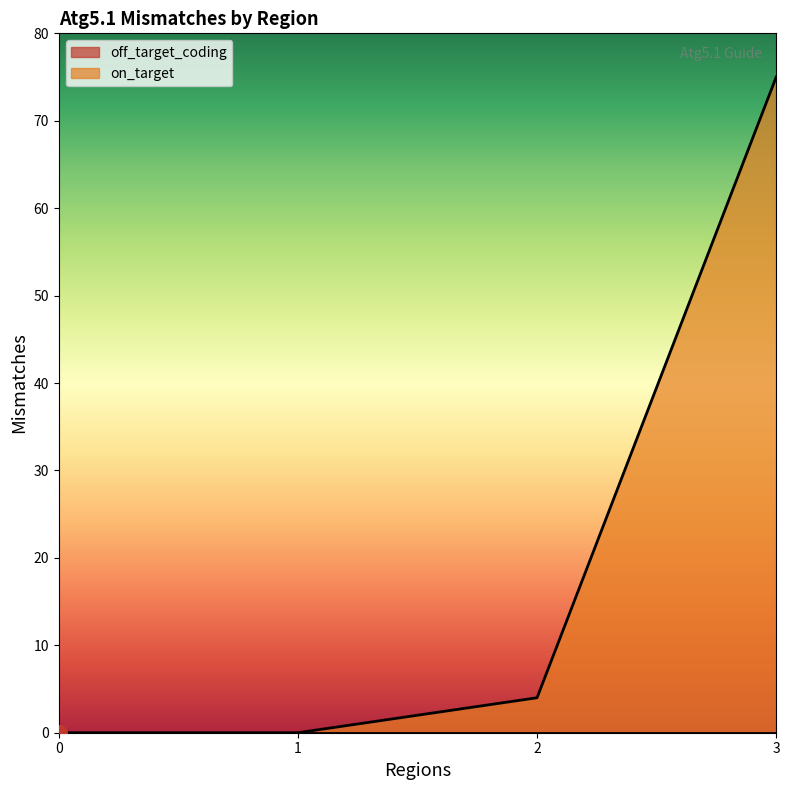

What is the change in value from 2 to 3?

+71